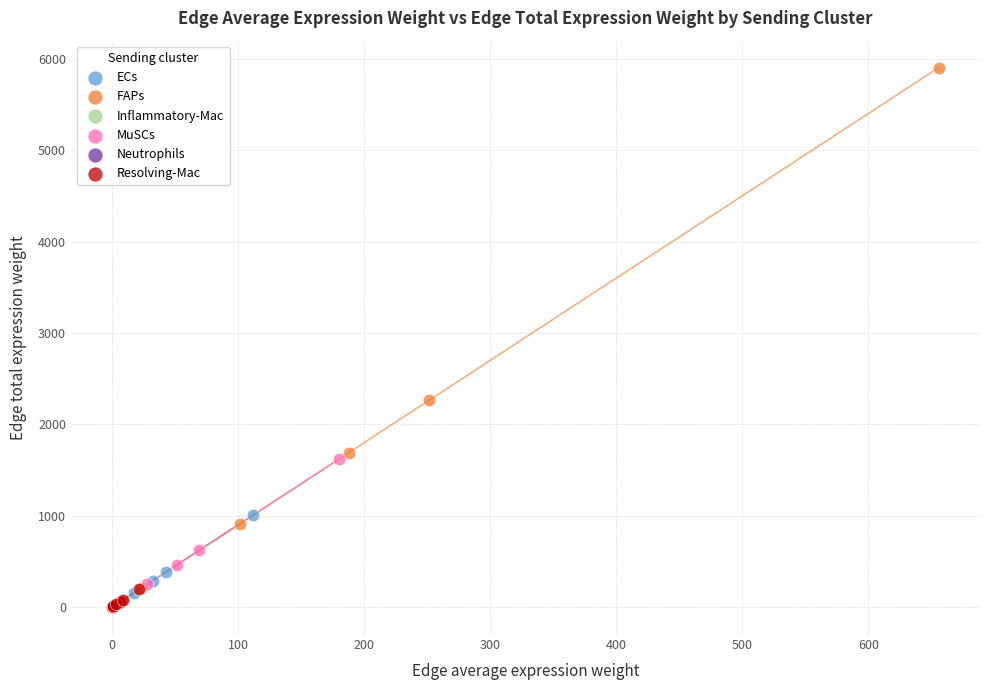

Which series reaches the maximum Y coordinate?

FAPs